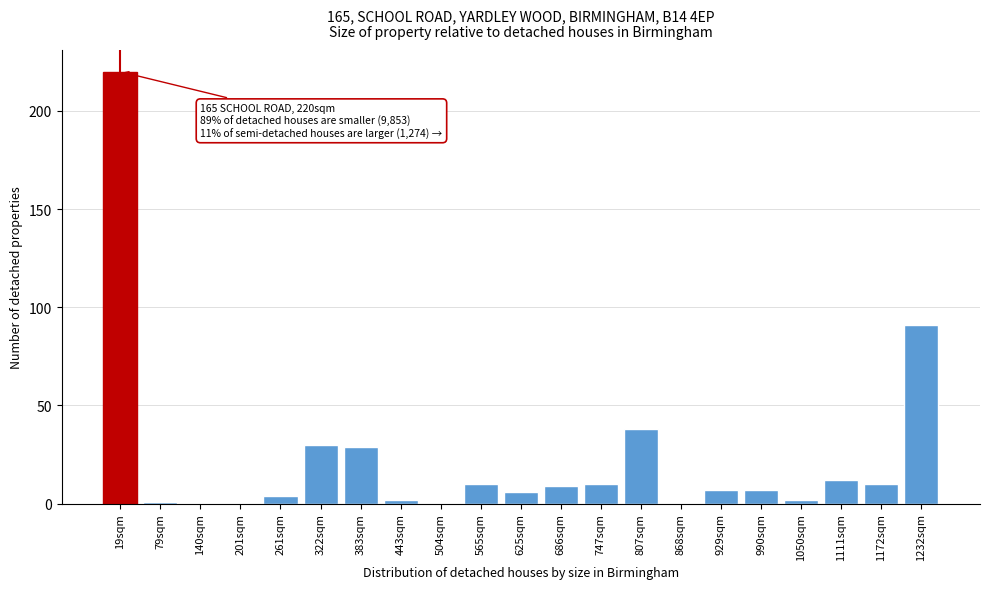

Reading right to left, list all the values displayed in this chart.

1232sqm=91	1172sqm=10	1111sqm=12	1050sqm=2	990sqm=7	929sqm=7	868sqm=0	807sqm=38	747sqm=10	686sqm=9	625sqm=6	565sqm=10	504sqm=0	443sqm=2	383sqm=29	322sqm=30	261sqm=4	201sqm=0	140sqm=0	79sqm=1	19sqm=220